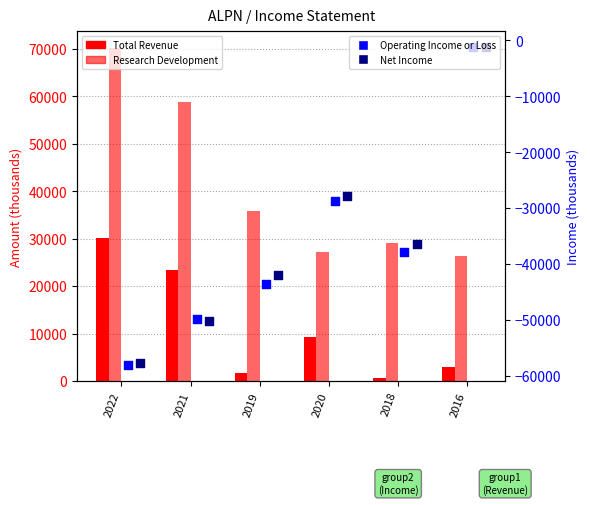

Is the value of Total Revenue at 2022 greater than the value of Net Income at 2020?

Yes